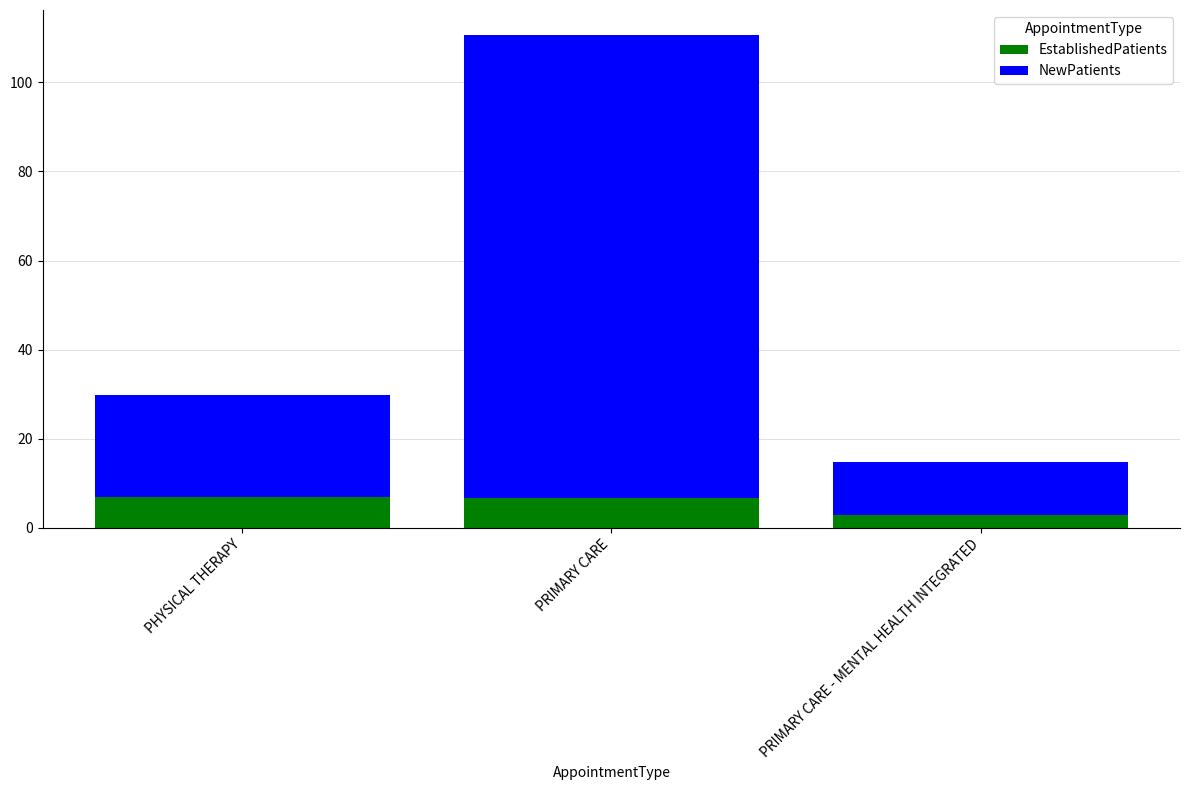

What is the sum of all EstablishedPatients values?

16.5